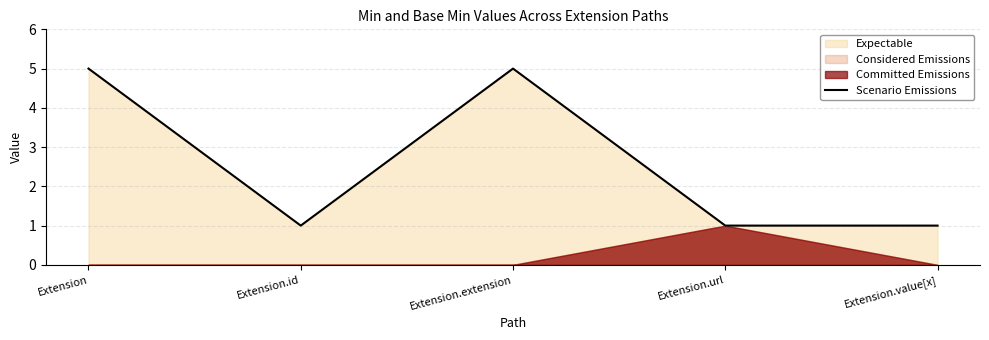

What is the average value?

3